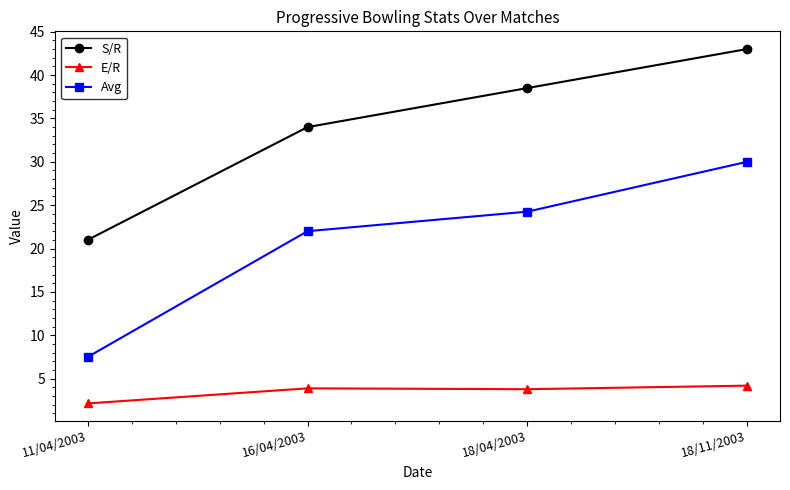

At how many categories does at least one series exceed 39?

1